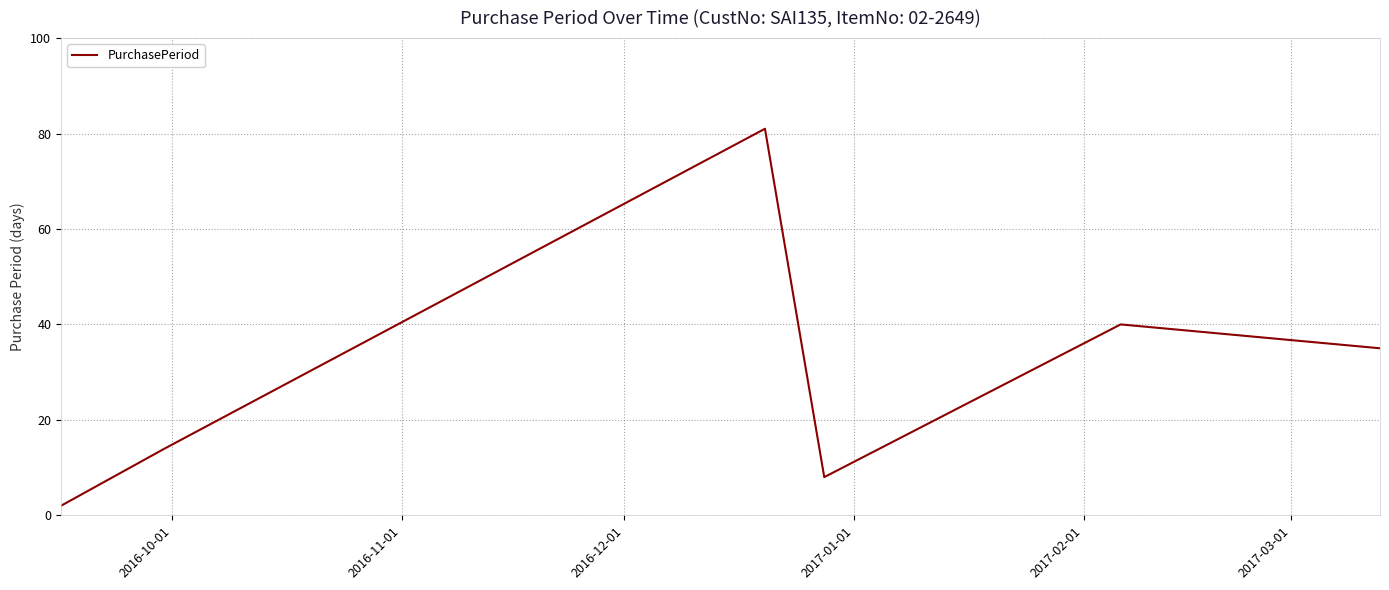

How many interior local peaks (higher than both neighbors) does the data have?

2